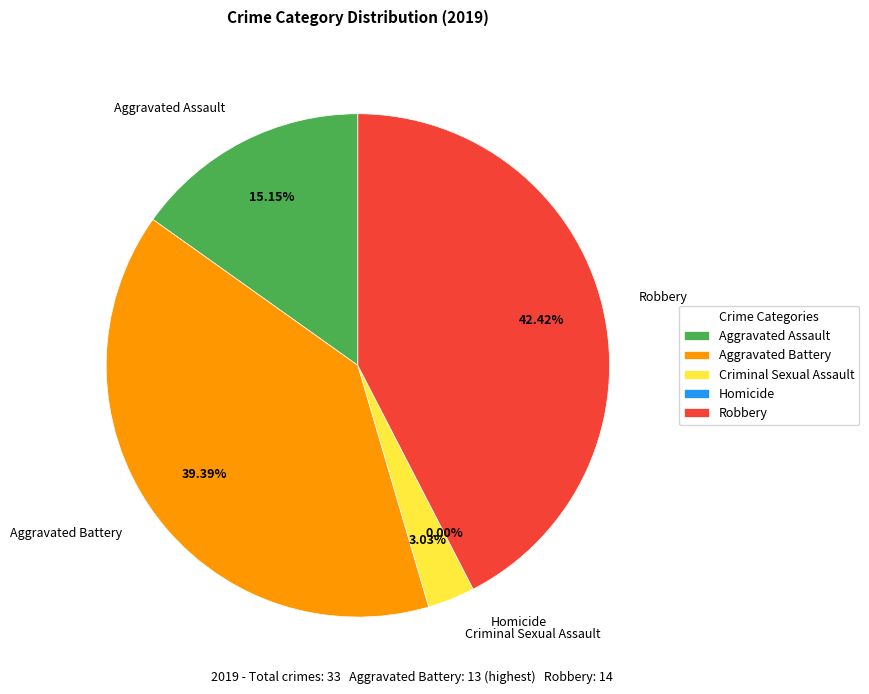

What is the ratio of the value at Criminal Sexual Assault to the value at Aggravated Assault?

0.2